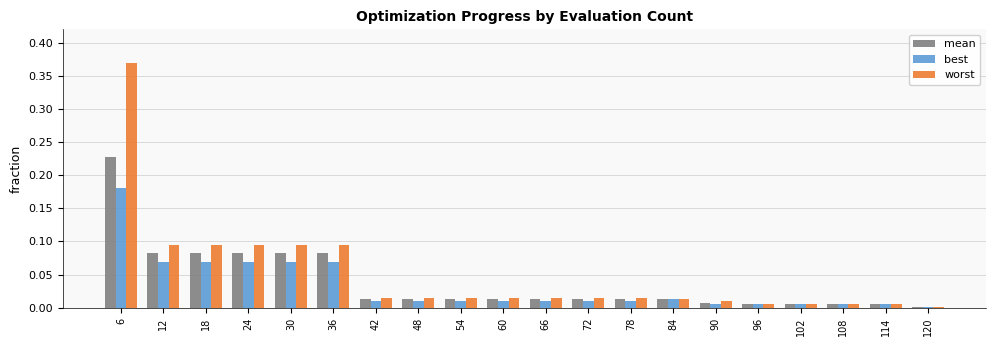

At which category is the sum across all series the highest?

6